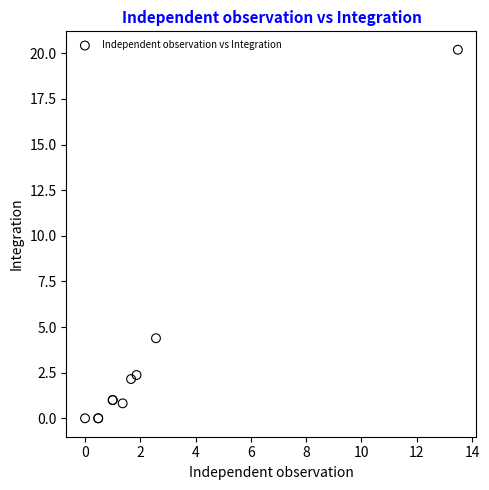

What Y value in the scatter plot is closest to 10?

4.4